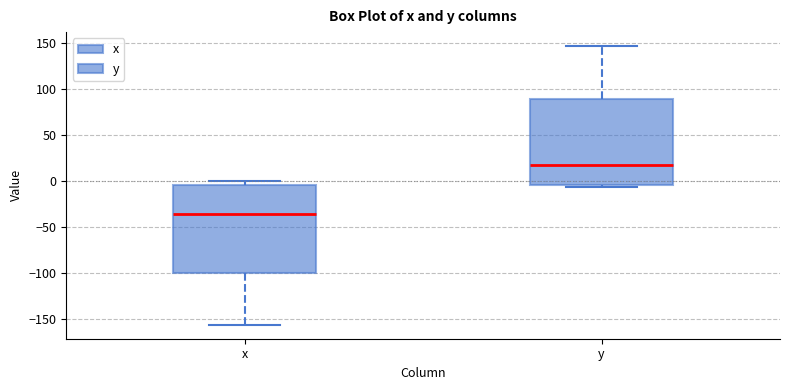

Which box has the lowest median line?

x